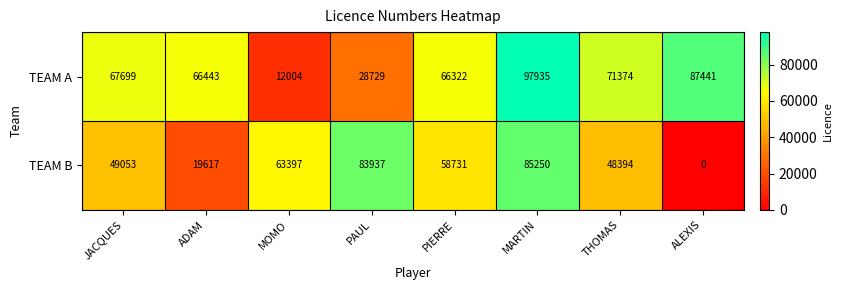

List the series in order of their overall mean, highest first.

TEAM A, TEAM B